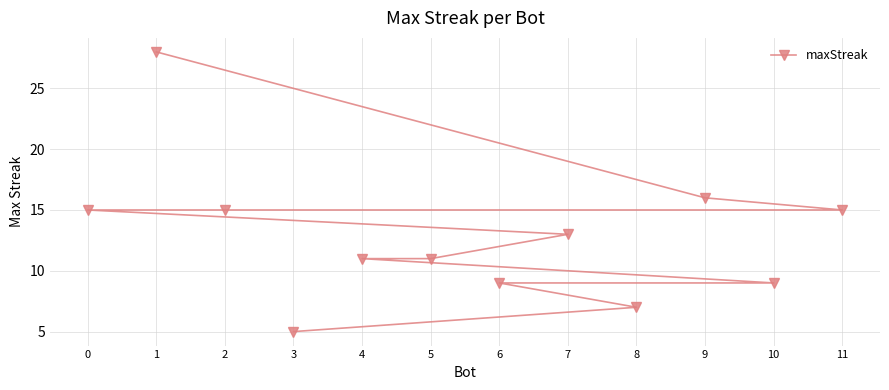

Between 6 and 1, which is larger?

1